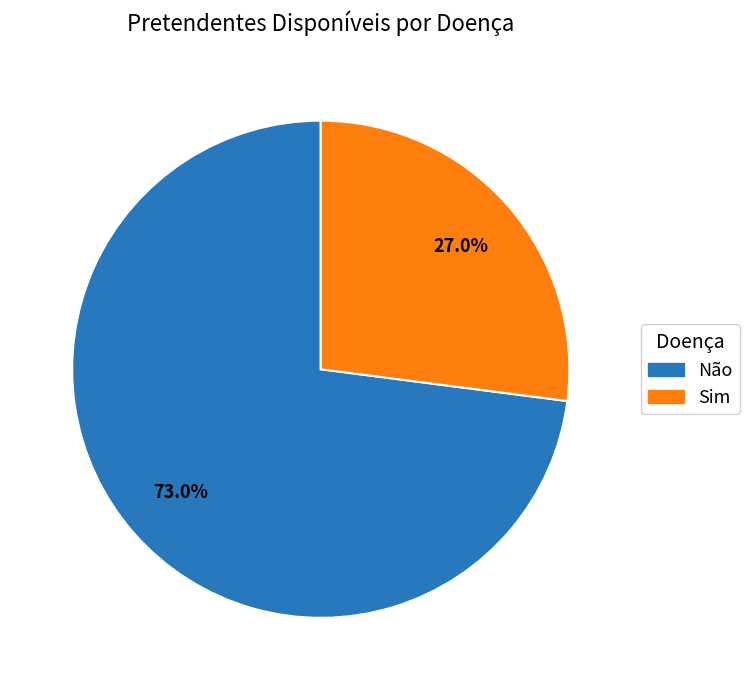

To the nearest percent, what is the difference between the Sim and Não slice percentages?

46%